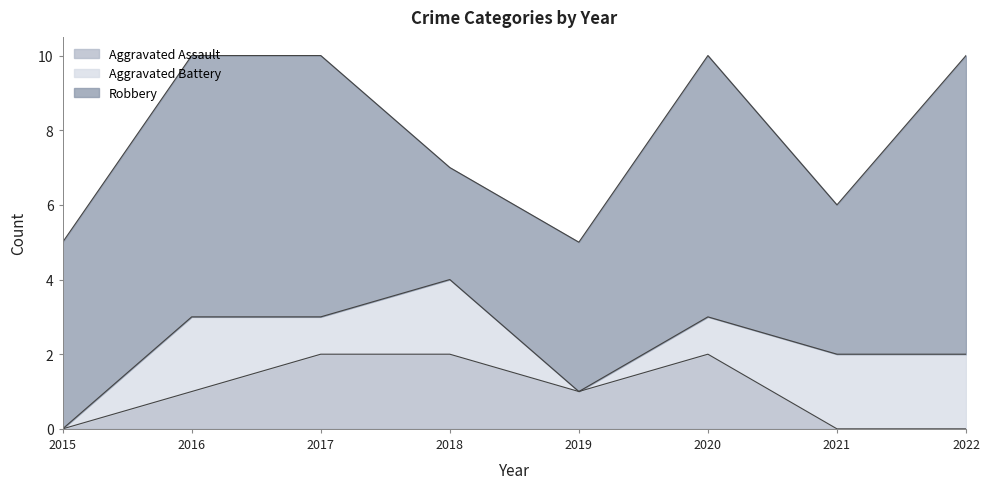

At which category is the sum across all series the highest?

2016